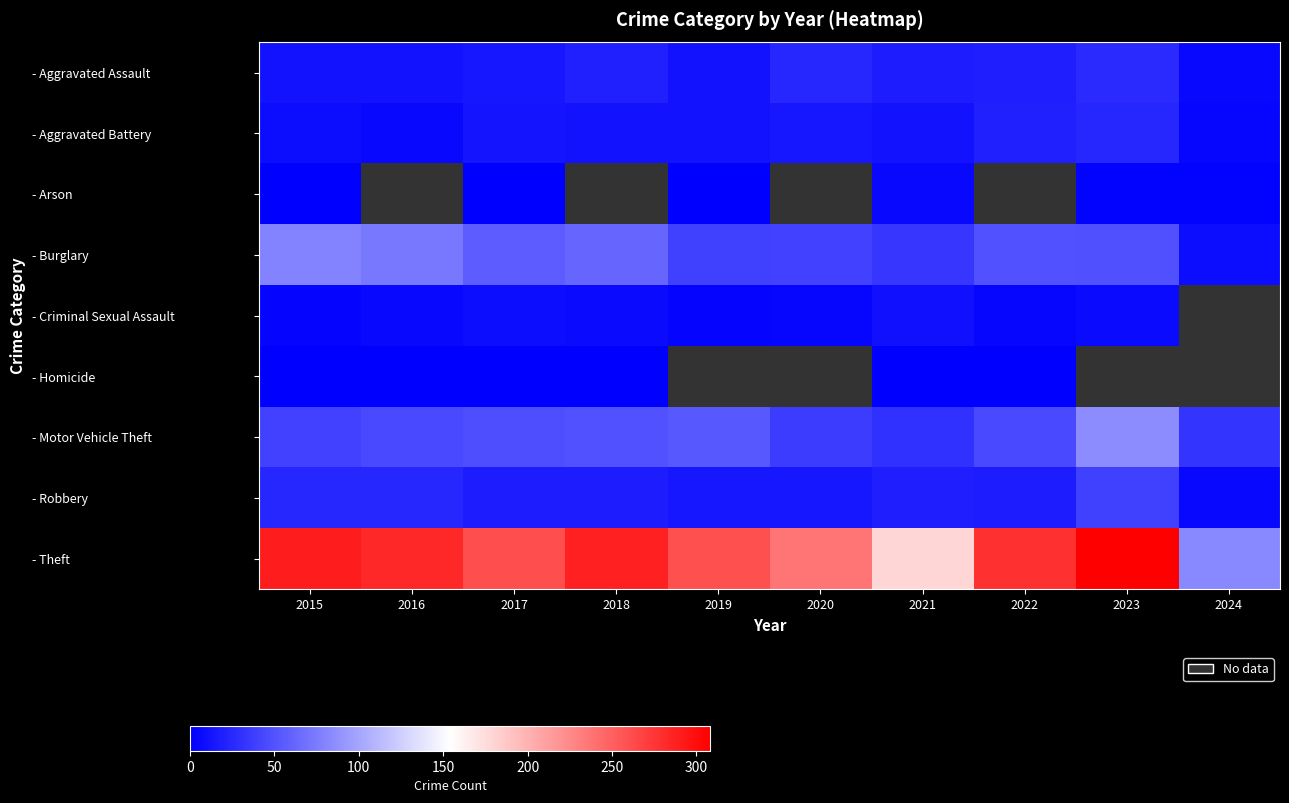

Count the number of categories in the chart.

10